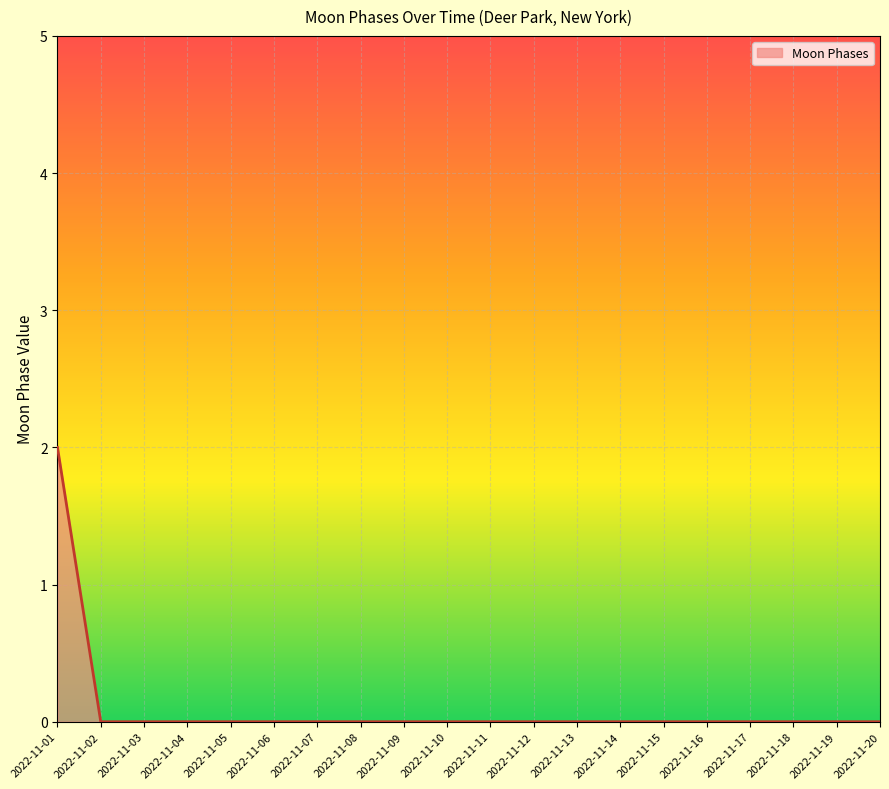

The value at 2022-11-05 is 0. True or false?

True